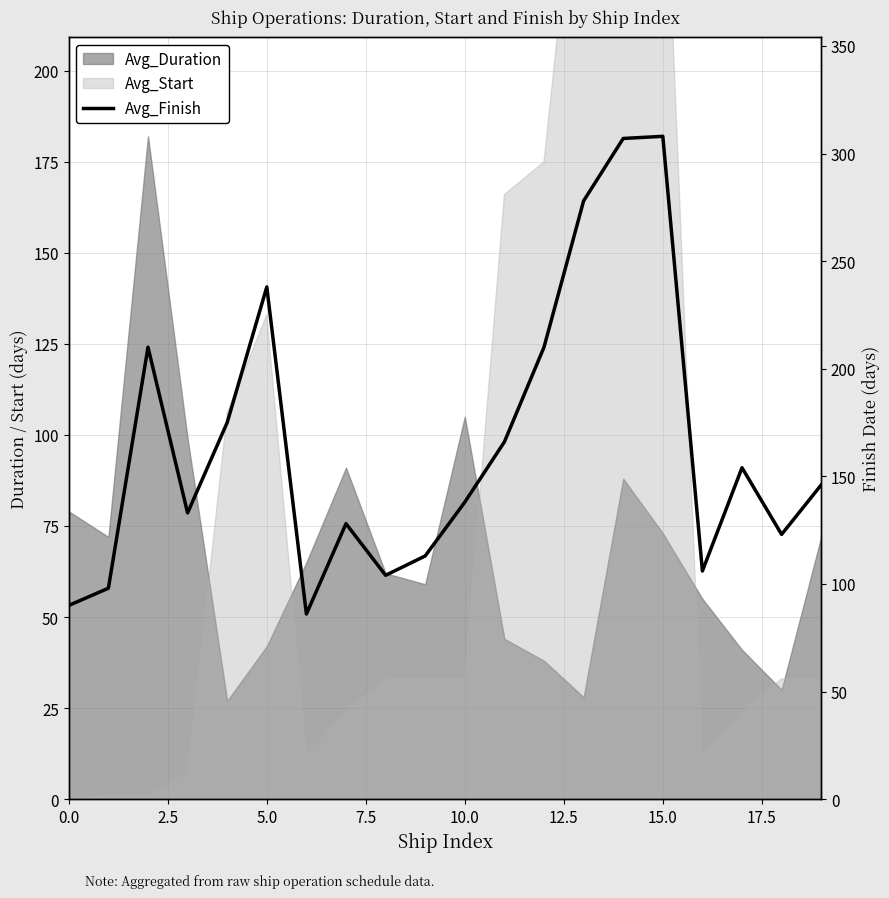

How many points are higher than both their immediate neighbors (excluding endpoints)?

5